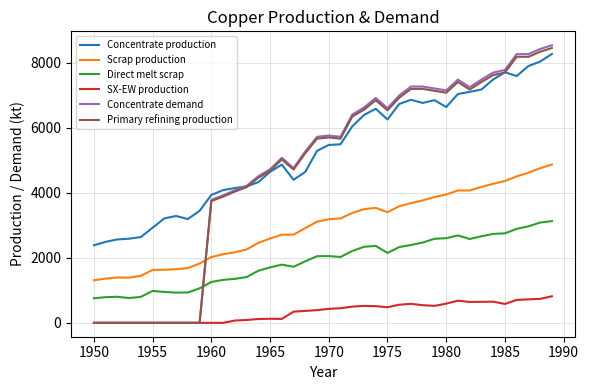

What is the maximum value for SX-EW production?

817.4